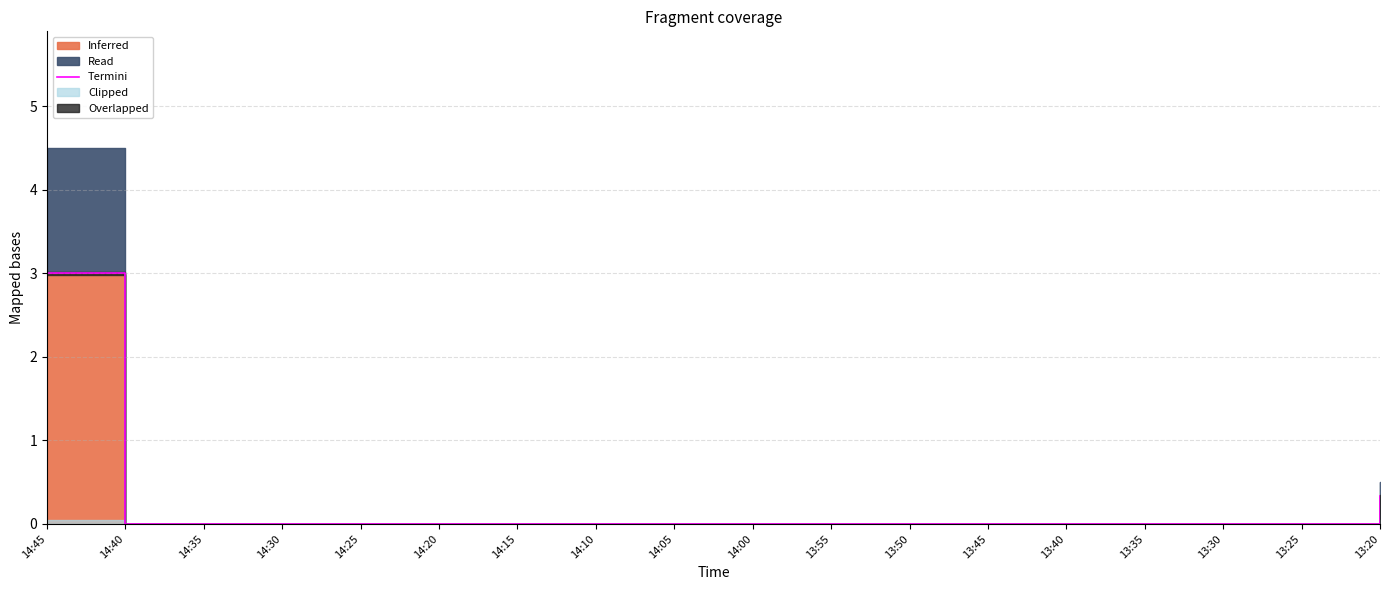

How many values are between 0 and 1?

17